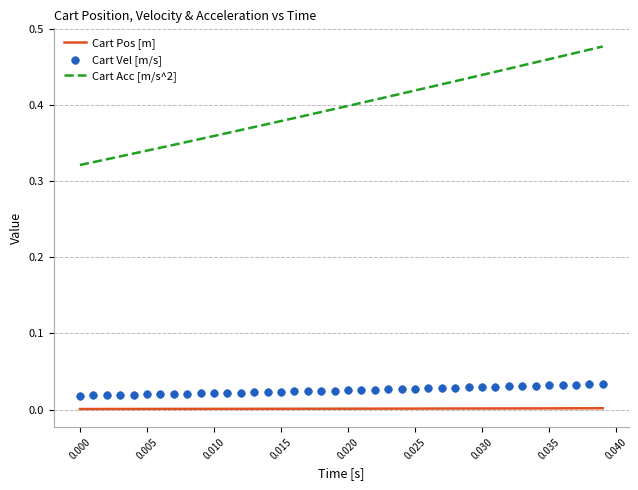

True or false: Cart Acc [m/s^2] and Cart Pos [m] cross at least once.

False